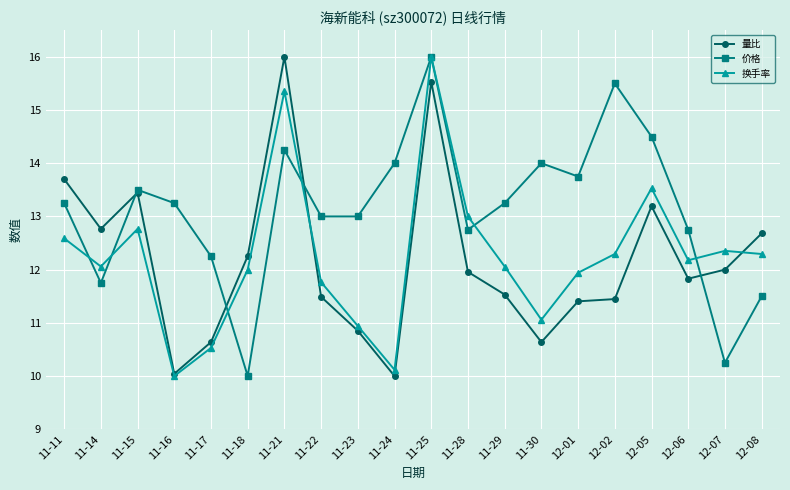

What is the minimum value for 量比?

10.0